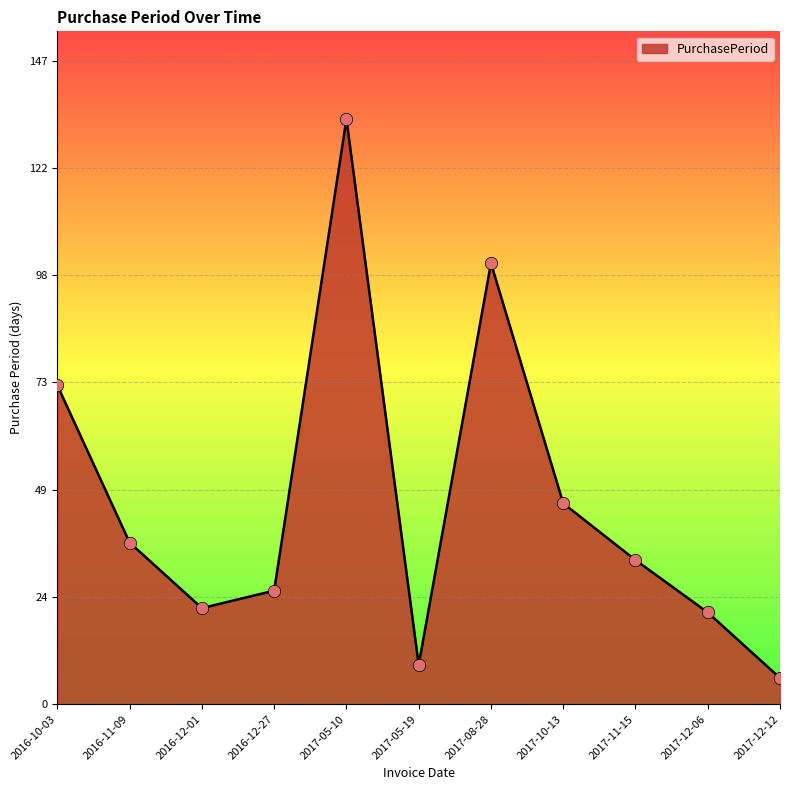

What is the change in value from 2016-11-09 to 2016-12-01?

-15